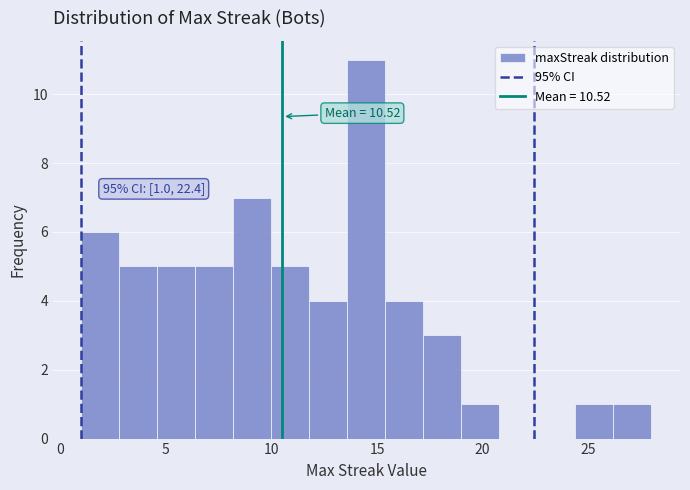

Read against the x-axis, roughly where is the centre of the tallest bar?

14.5